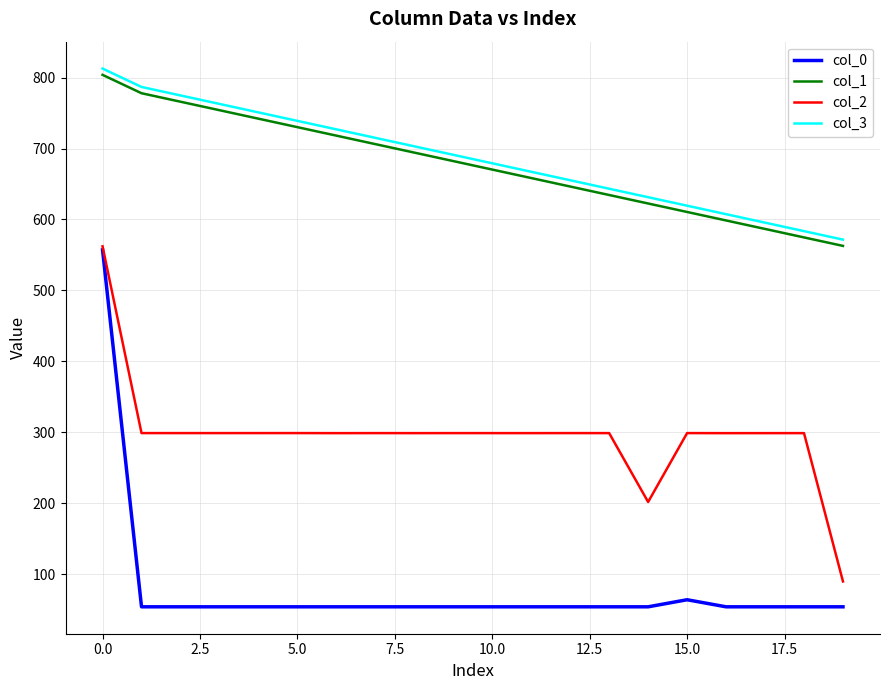

True or false: col_2 and col_3 cross at least once.

False